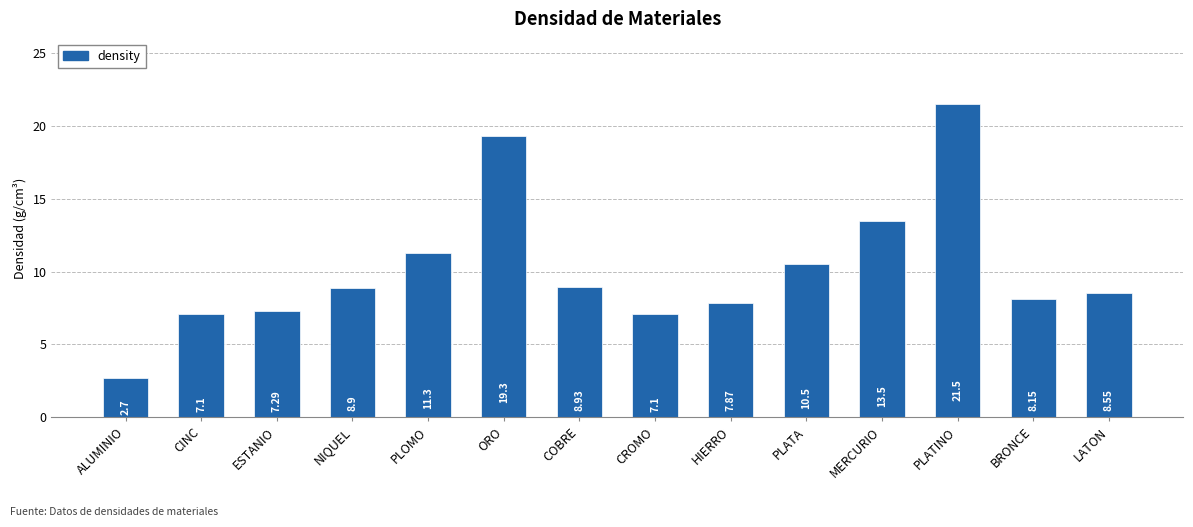

What is the value of the 4th bar from the left?

8.9